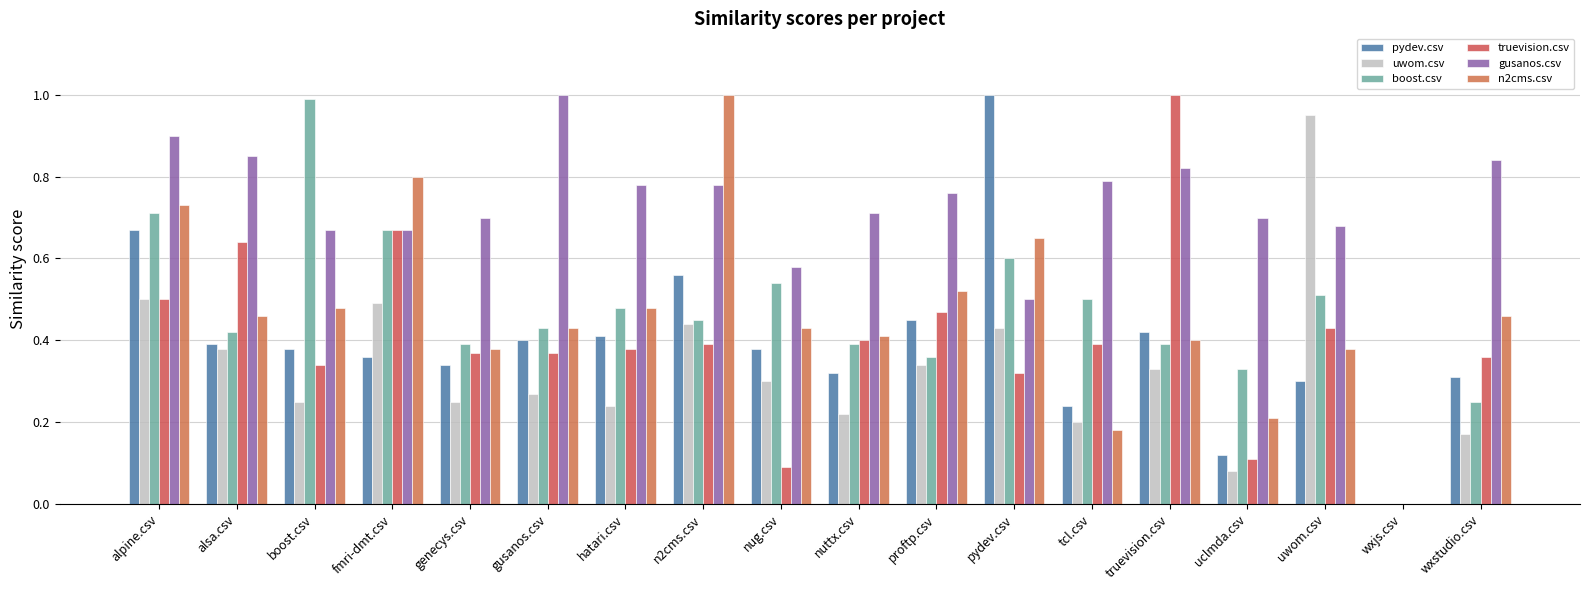

What is the label of the 10th bar from the left?

nuttx.csv